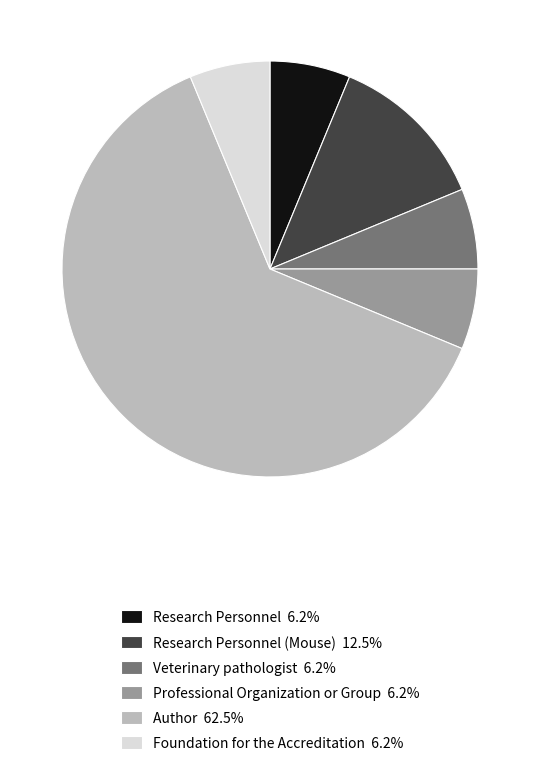

How many segments does this pie chart have?

6